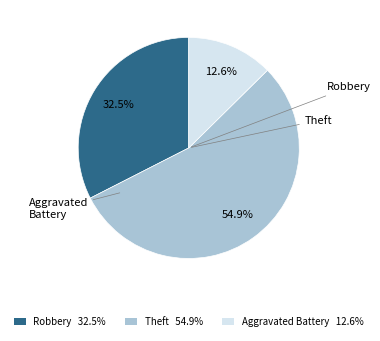

What is the total percentage of Robbery 32.5% and Theft 54.9%?

87.4%